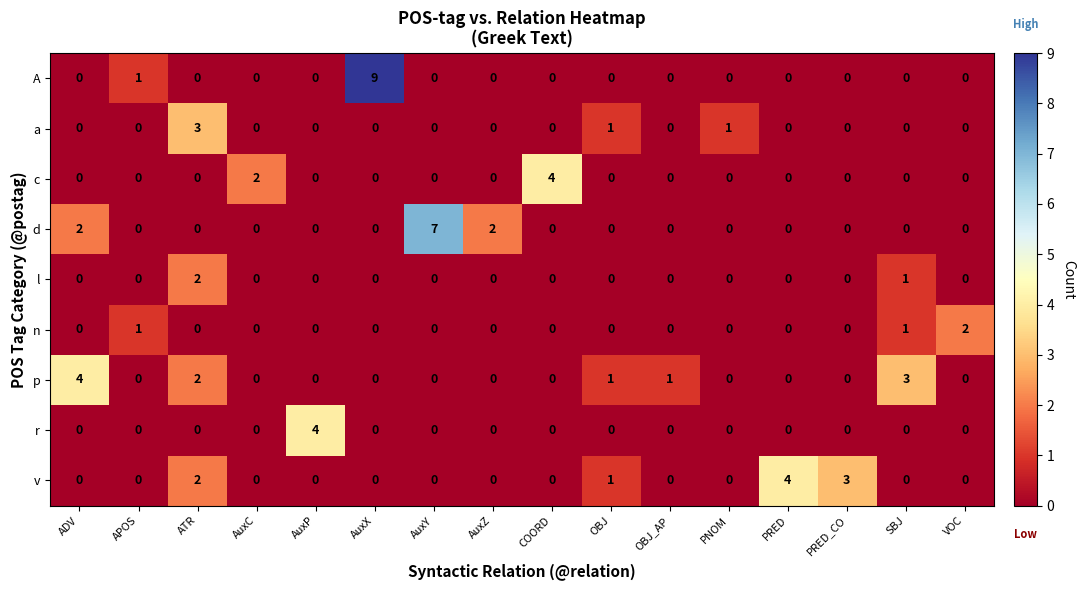

What is the total value across all series at ATR?

9